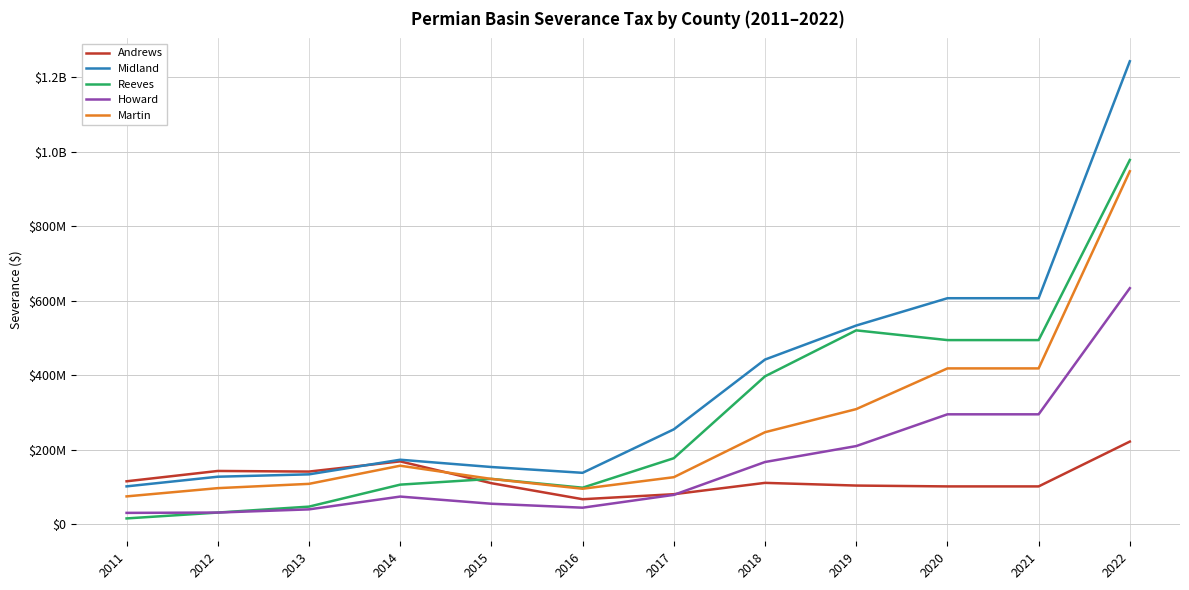

Which series has the largest range (max minus min)?

Midland